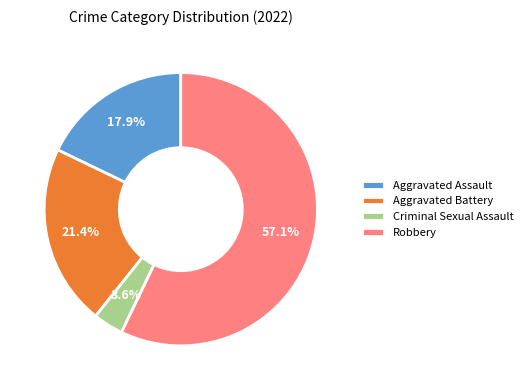

How many segments does this pie chart have?

4